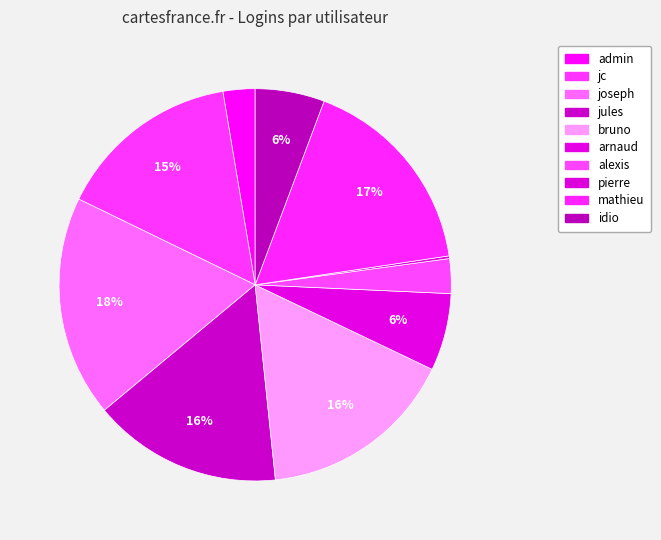

Rank the categories by value from highest to lowest.

joseph, mathieu, bruno, jules, jc, arnaud, idio, alexis, admin, pierre